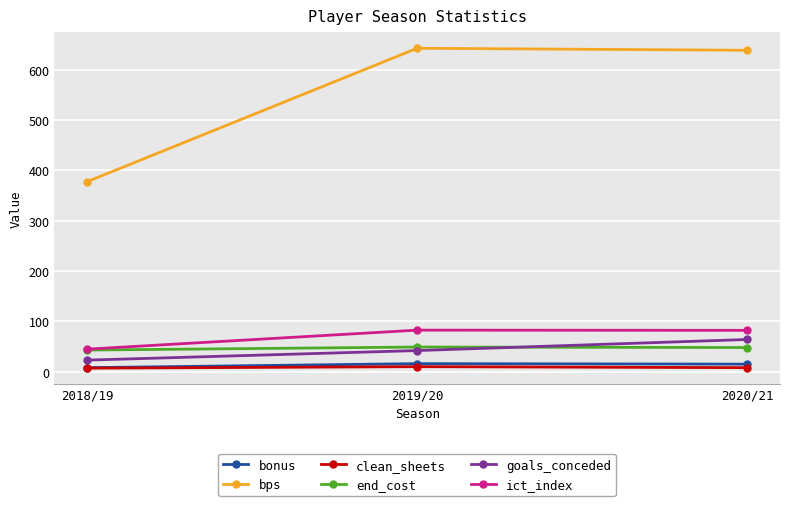

The goals_conceded series shows 23.0 at 2018/19. True or false?

True